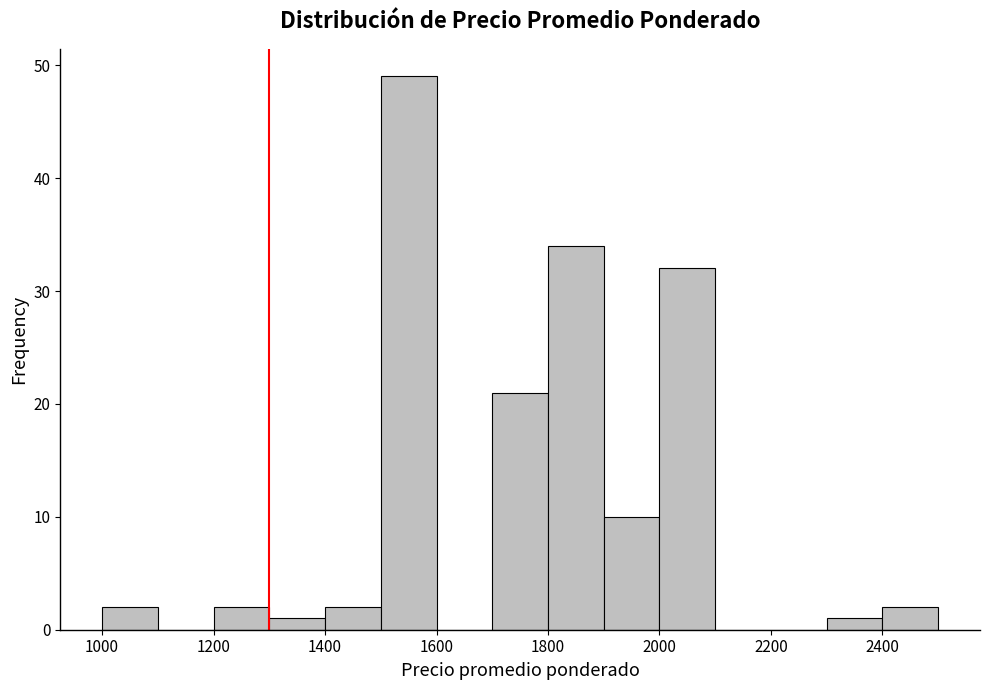

Which range on the x-axis has the tallest bar?

1500 to 1600